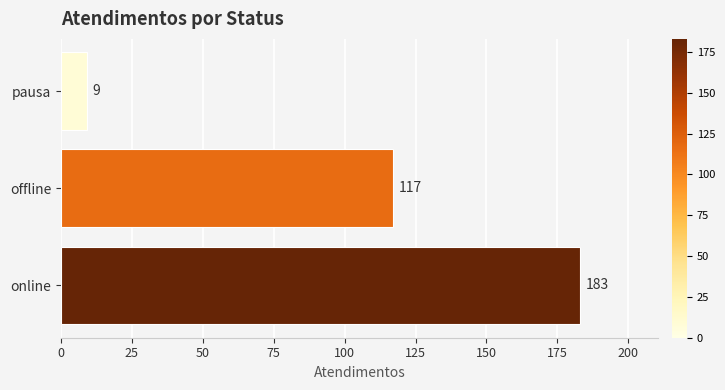

Are the bars horizontal?

Yes